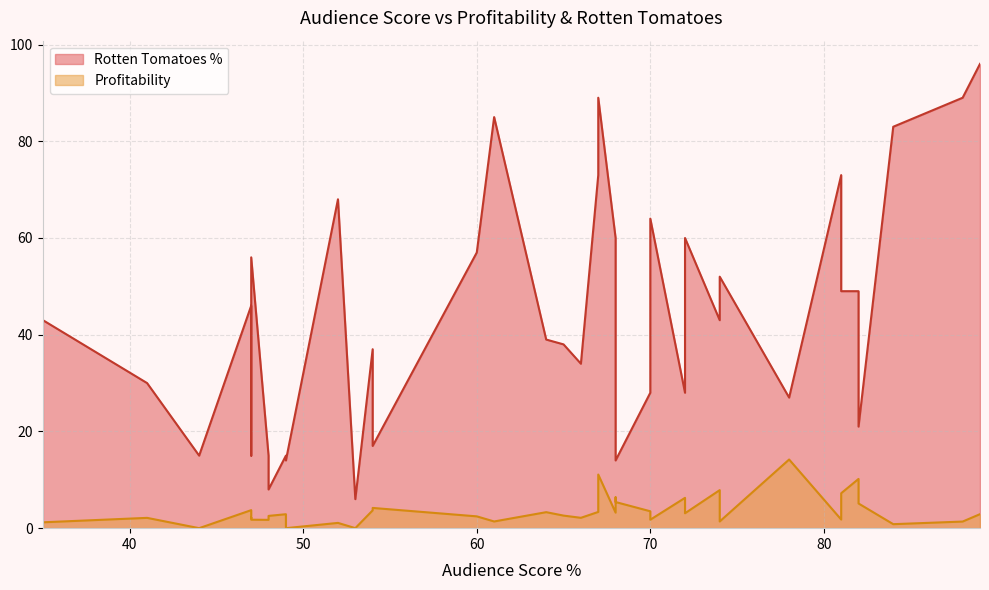

List the series in order of their peak value, highest first.

Rotten Tomatoes %, Profitability